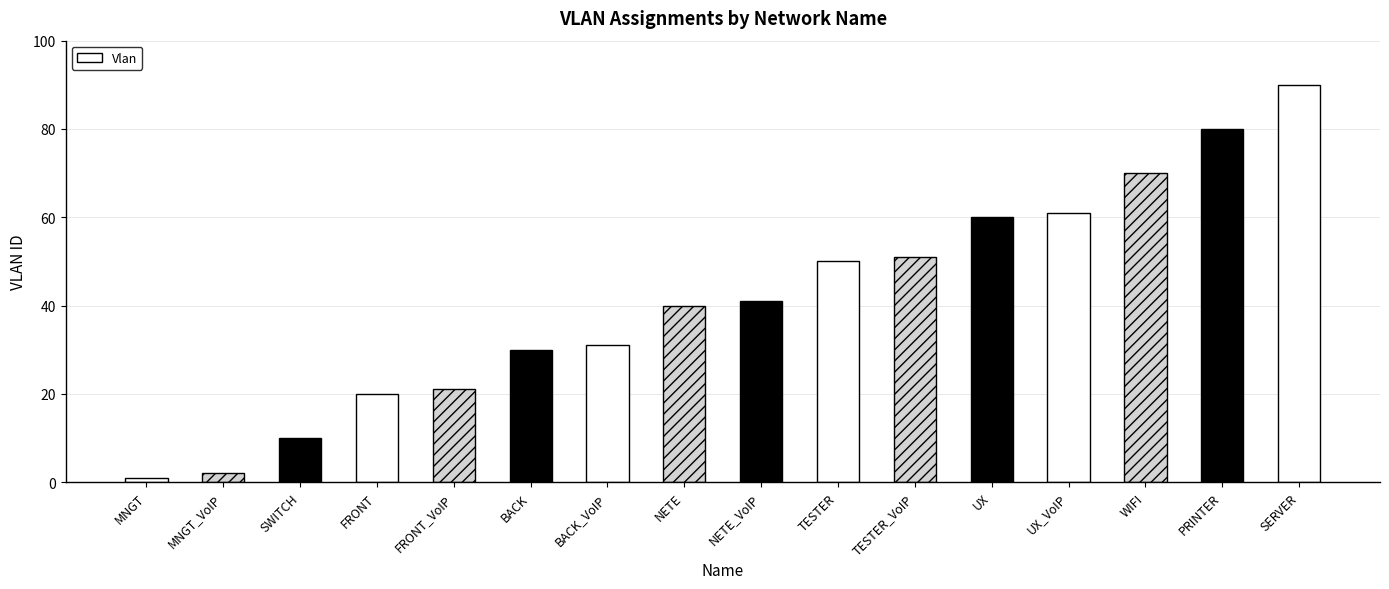

Rank the categories by value from highest to lowest.

SERVER, PRINTER, WIFI, UX_VoIP, UX, TESTER_VoIP, TESTER, NETE_VoIP, NETE, BACK_VoIP, BACK, FRONT_VoIP, FRONT, SWITCH, MNGT_VoIP, MNGT